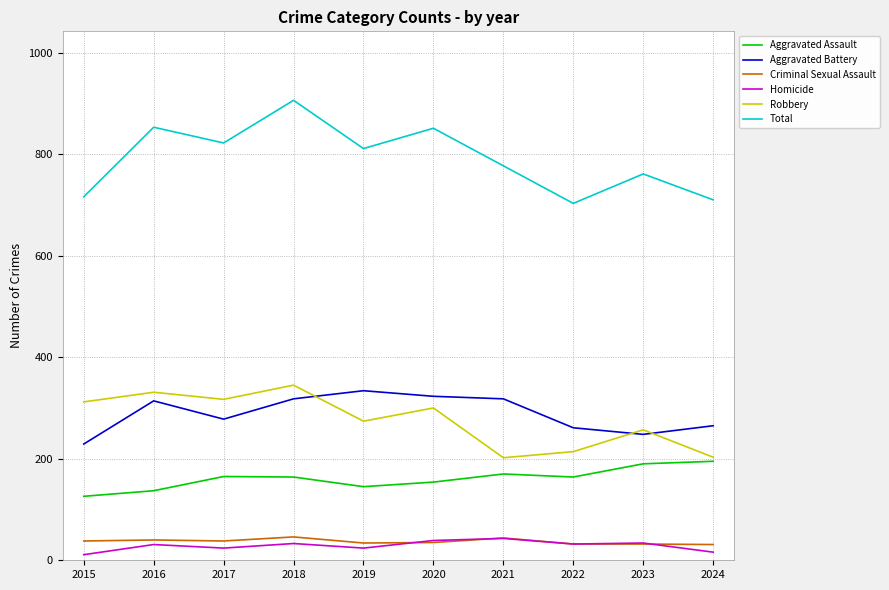

True or false: Robbery has more than 0 points higher than both neighbors.

True